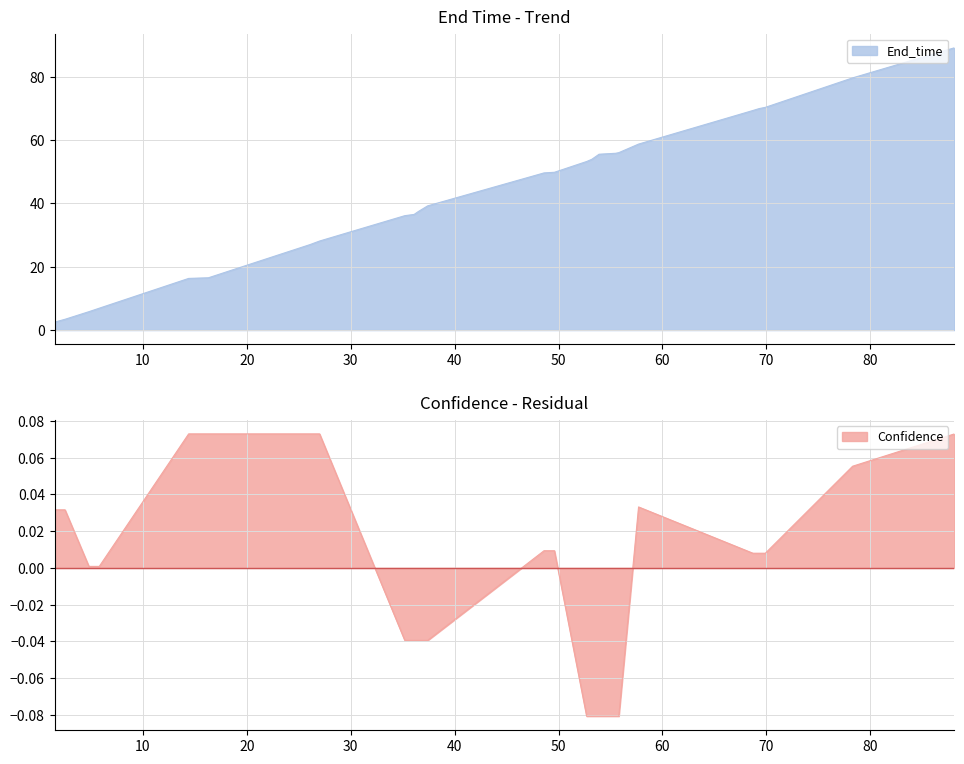

What are all the series names shown in the legend?

End_time, Confidence